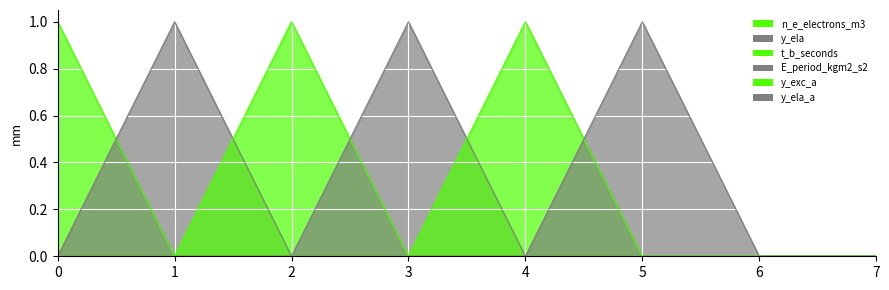

What is the maximum value for y_exc_a?

1